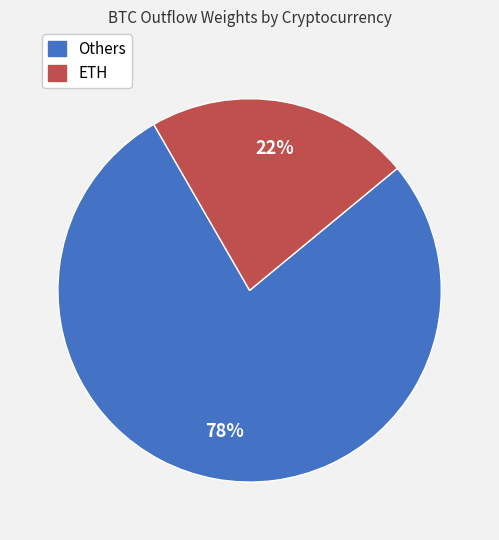

Does any single category account for the majority?

Yes